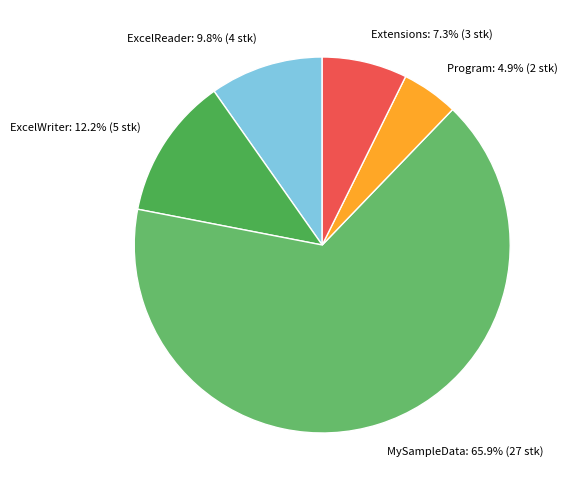

What percentage is the Program slice, to the nearest percent?

5%